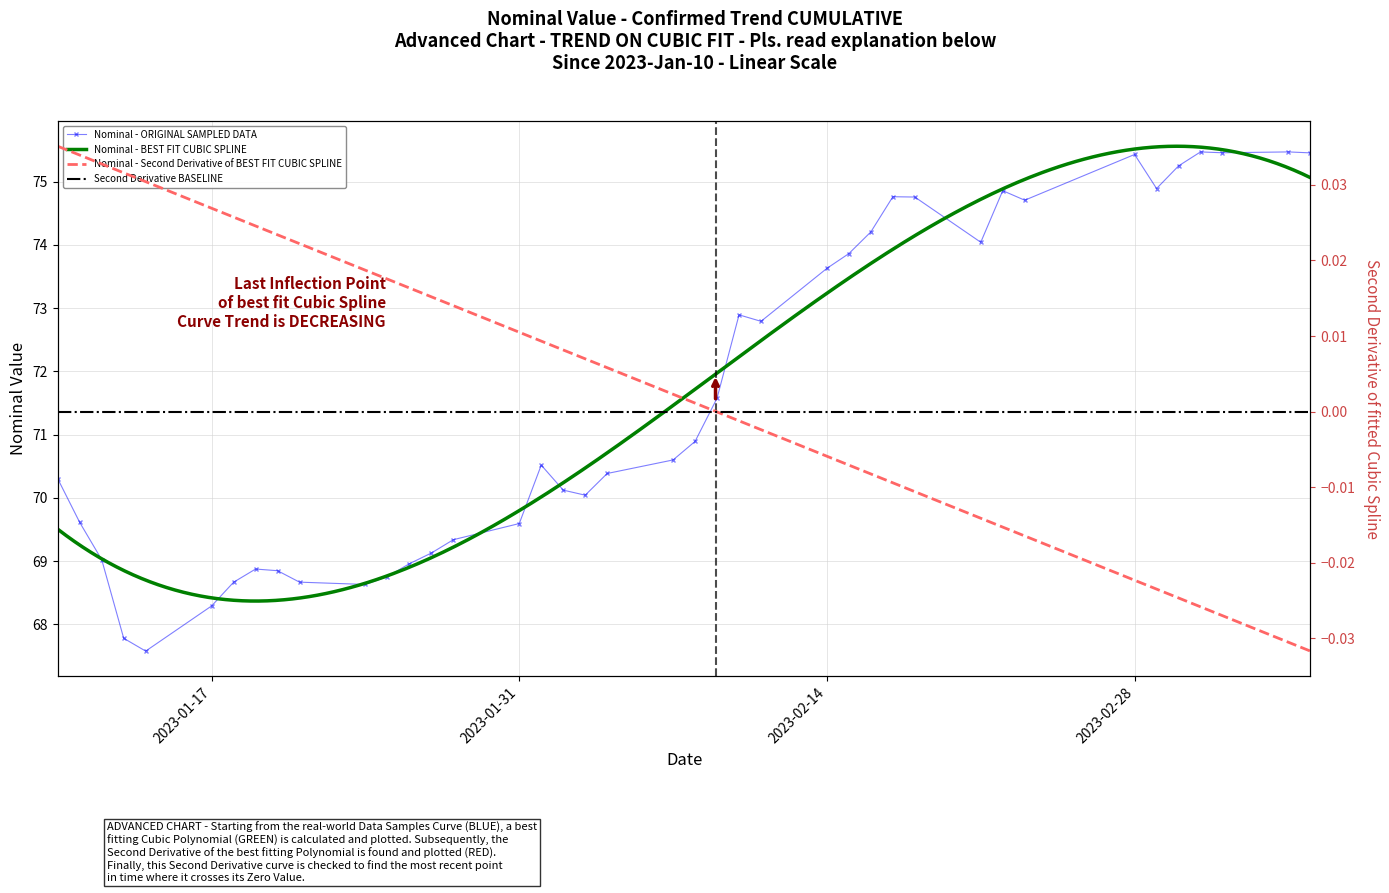

Between 2023-02-02 and 2023-03-04, which is larger?

2023-03-04